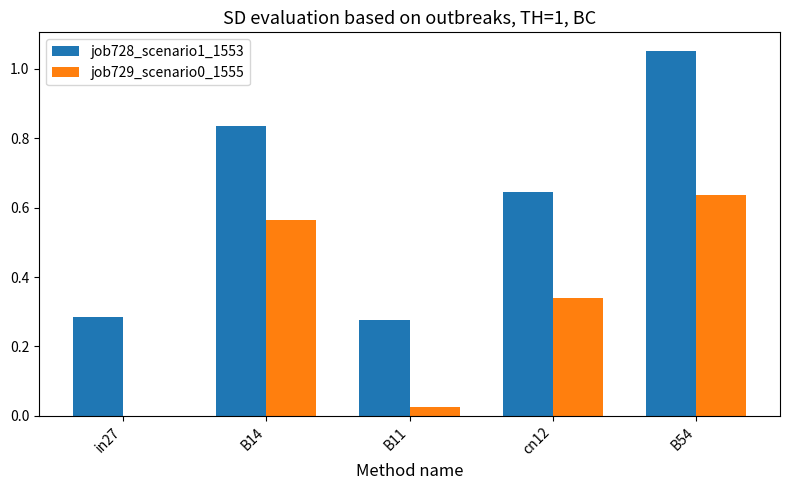

What is the total value across all series at cn12?

1.0